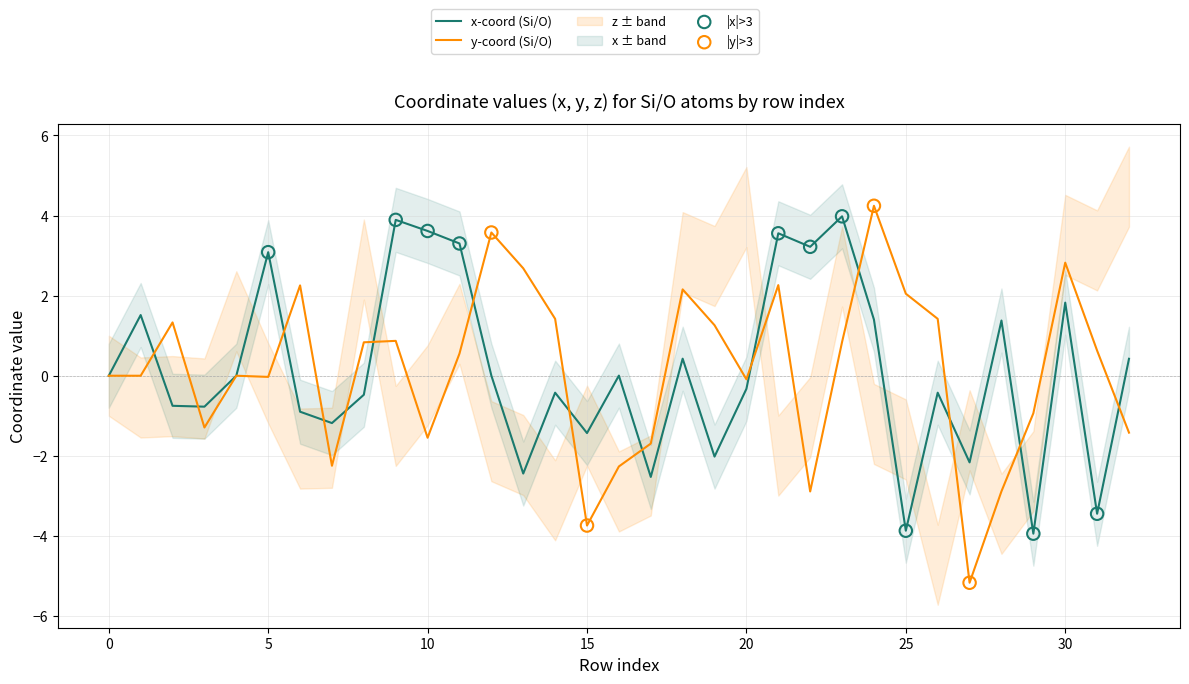

At which category is the sum across all series the highest?

21